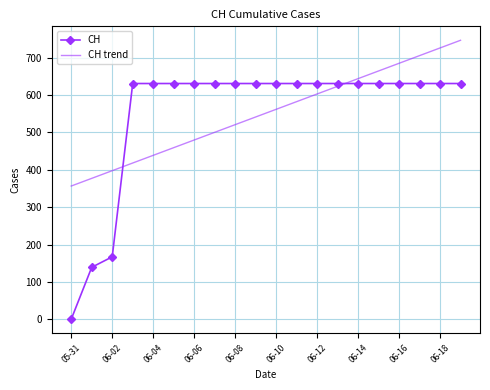

What is the minimum value for CH trend?

356.6